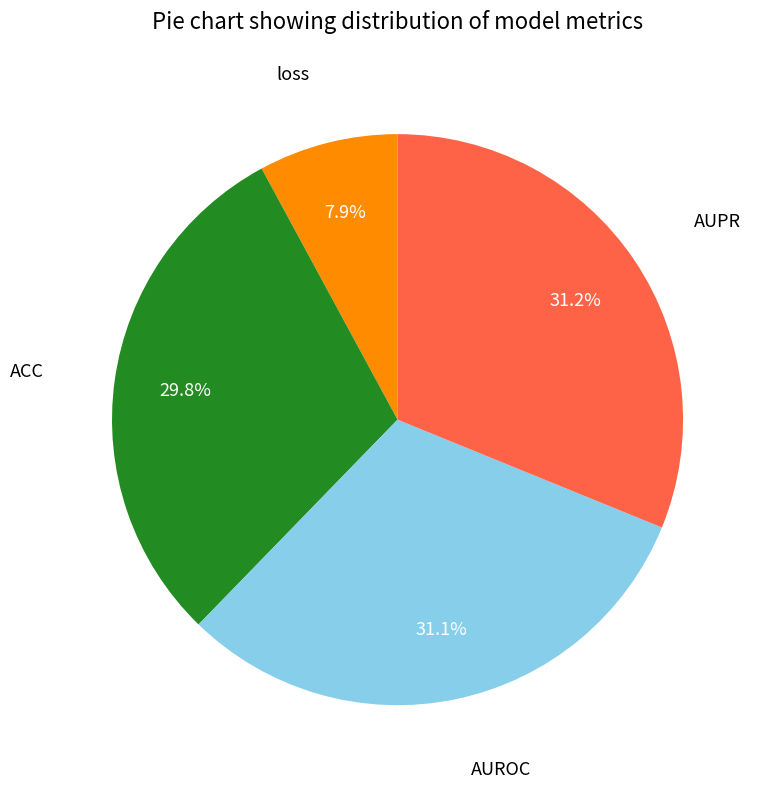

Count the number of slices in the pie.

4